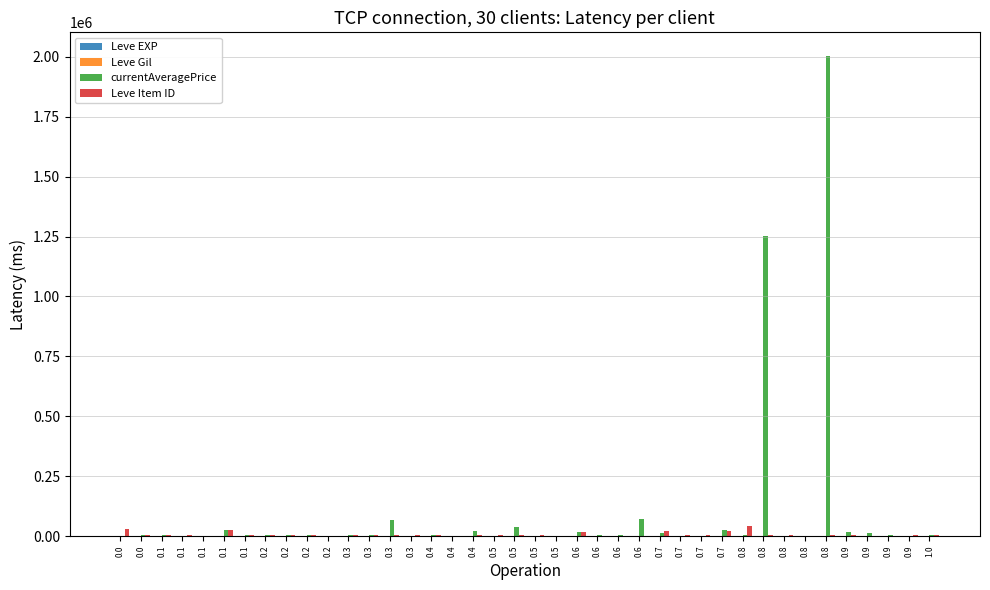

How many data points does each series have?

40